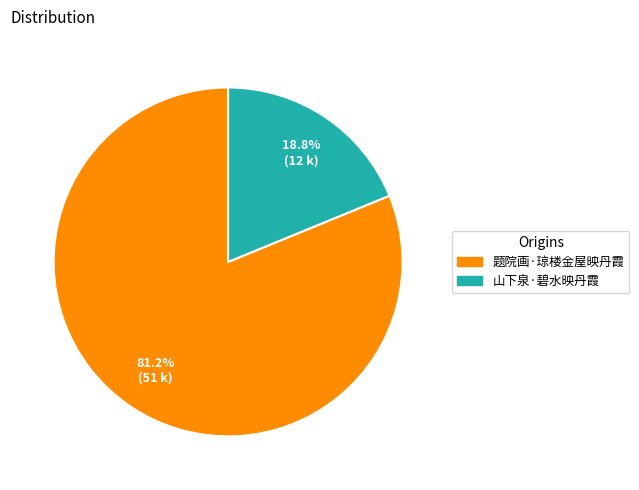

Between 题院画·琼楼金屋映丹霞 and 山下泉·碧水映丹霞, which is larger?

题院画·琼楼金屋映丹霞